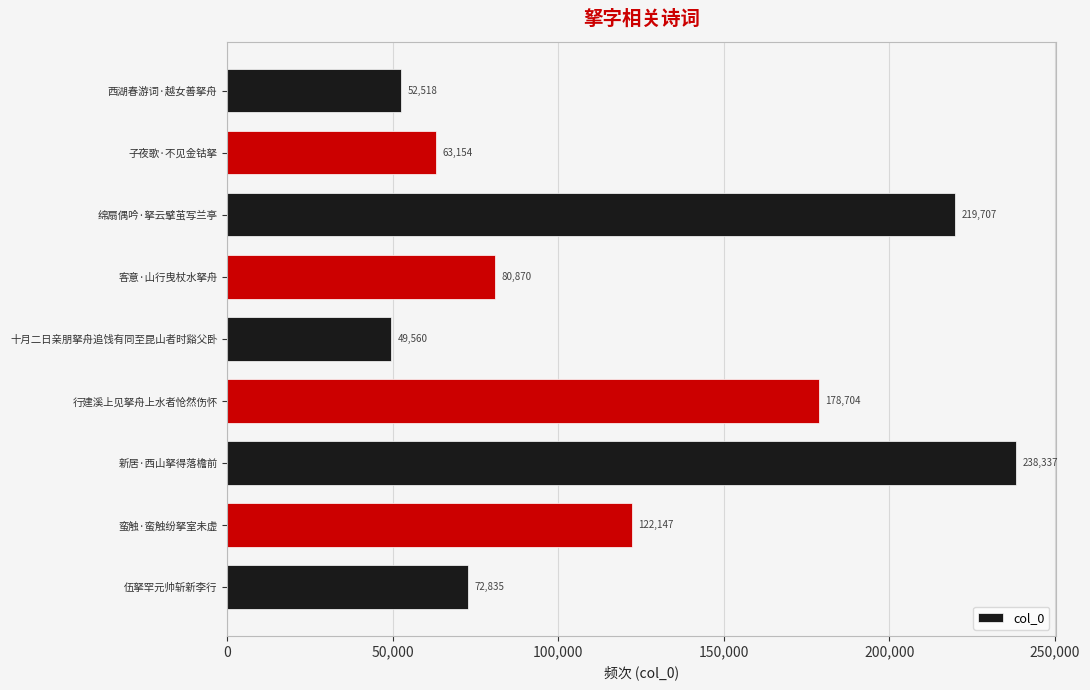

What is the sum of all values?

1077832